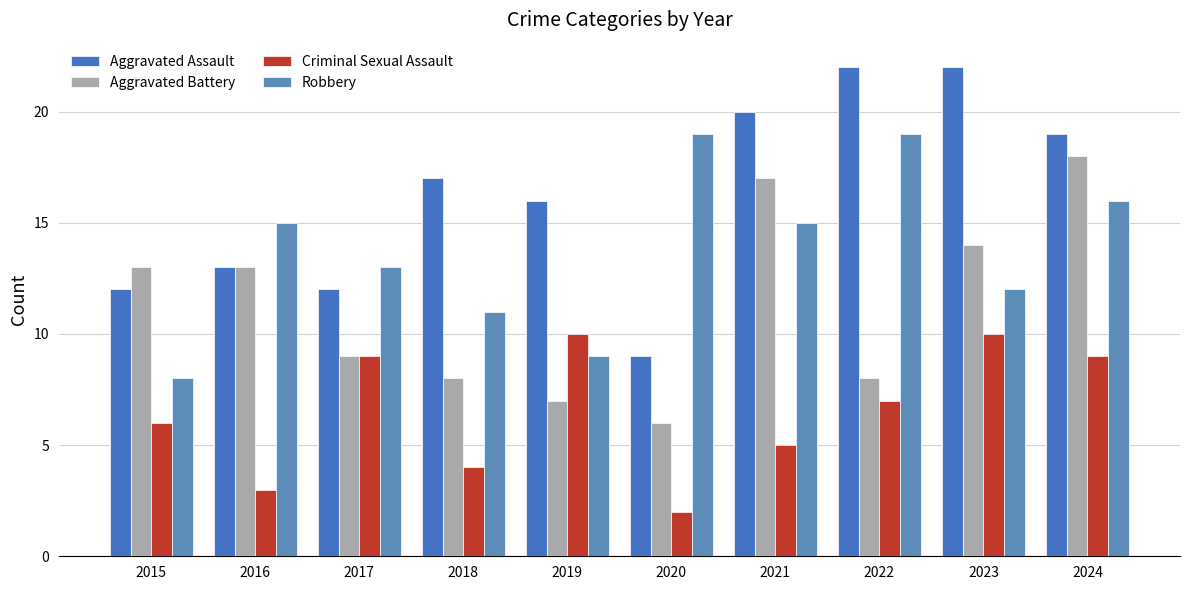

Are the bars grouped side by side (vs. stacked)?

Yes